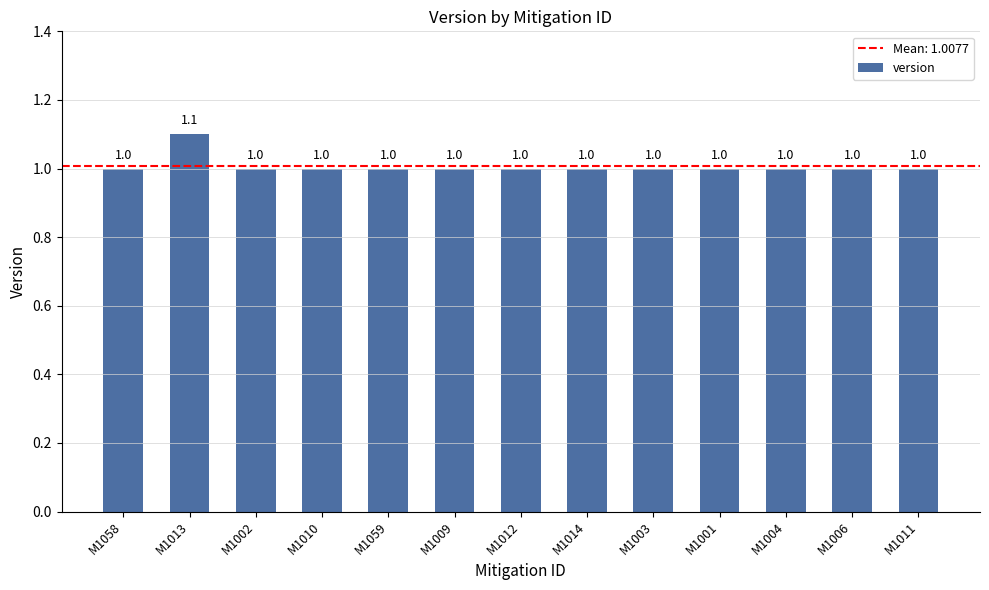

Which label corresponds to the largest value in the chart?

M1013